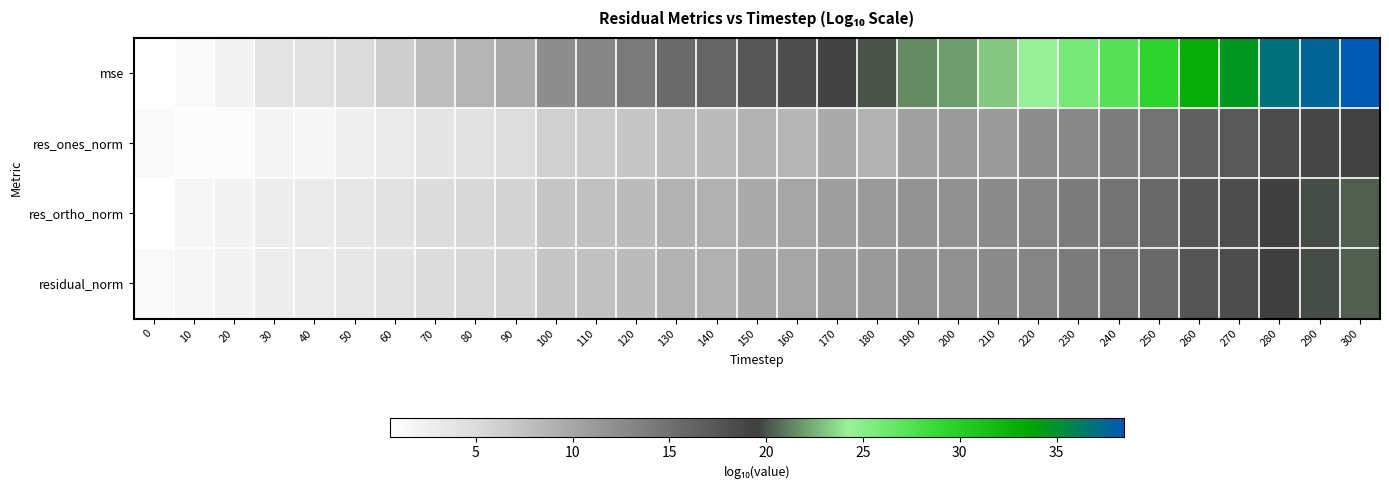

At 0, list the series in order from smallest to largest.

res_ortho_norm, mse, res_ones_norm, residual_norm